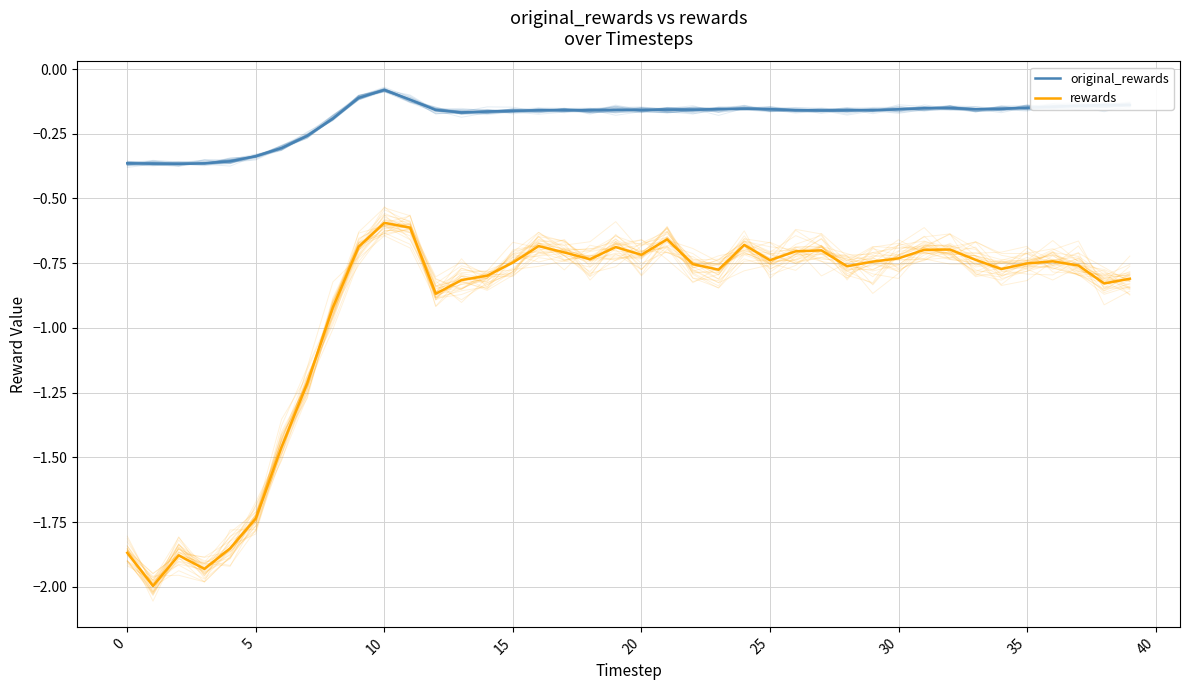

Reading left to right, extract all data points from this chart.

original_rewards: -0.4	-0.4	-0.4	-0.4	-0.4	-0.3	-0.3	-0.3	-0.2	-0.1	-0.1	-0.1	-0.2	-0.2	-0.2	-0.2	-0.2	-0.2	-0.2	-0.2	-0.2	-0.2	-0.2	-0.2	-0.2	-0.2	-0.2	-0.2	-0.2	-0.2	-0.2	-0.2	-0.2	-0.2	-0.2	-0.1	-0.1	-0.1	-0.1	-0.1
rewards: -1.9	-2.0	-1.9	-1.9	-1.9	-1.7	-1.5	-1.2	-0.9	-0.7	-0.6	-0.6	-0.9	-0.8	-0.8	-0.7	-0.7	-0.7	-0.7	-0.7	-0.7	-0.7	-0.8	-0.8	-0.7	-0.7	-0.7	-0.7	-0.8	-0.7	-0.7	-0.7	-0.7	-0.7	-0.8	-0.8	-0.7	-0.8	-0.8	-0.8